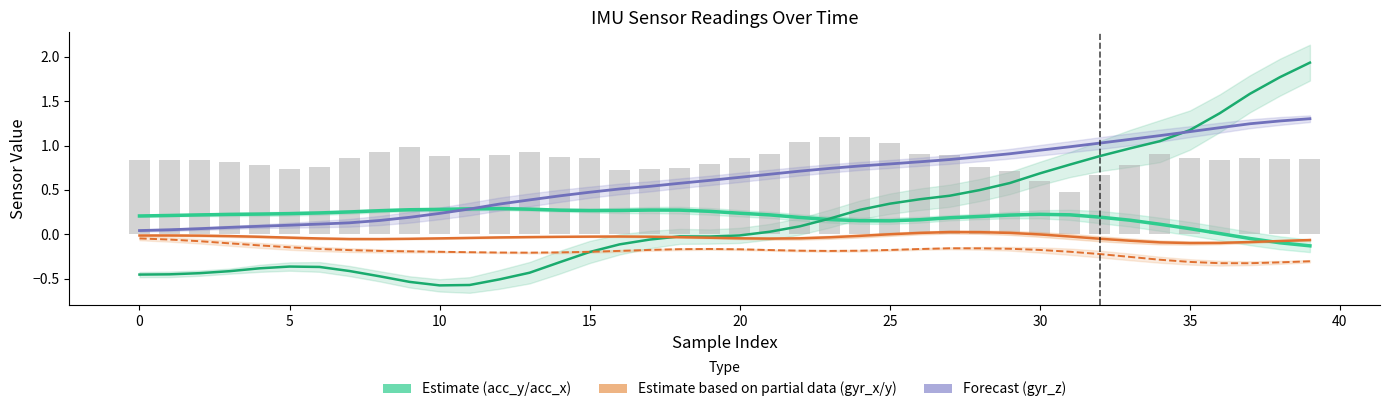

At how many categories does at least one series exceed 0?

40